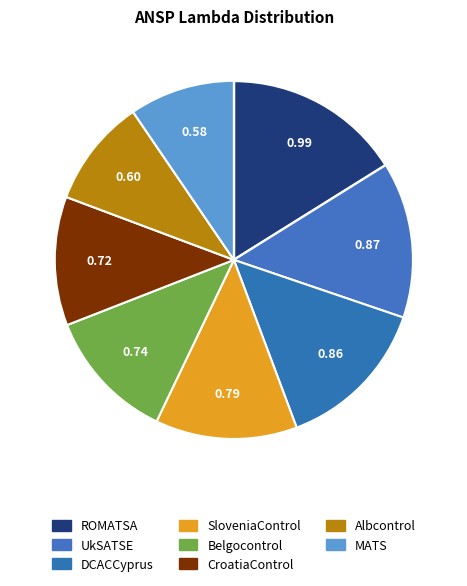

How many slices are in this pie chart?

8